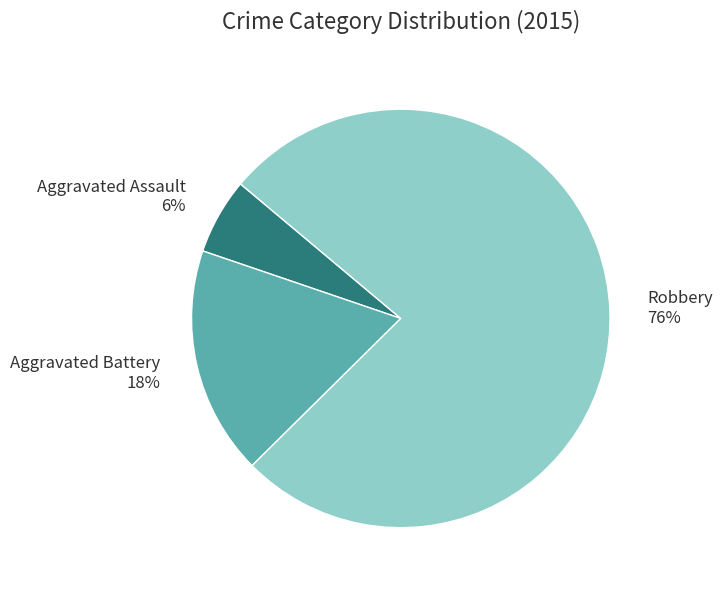

Which slice is the largest?

Robbery